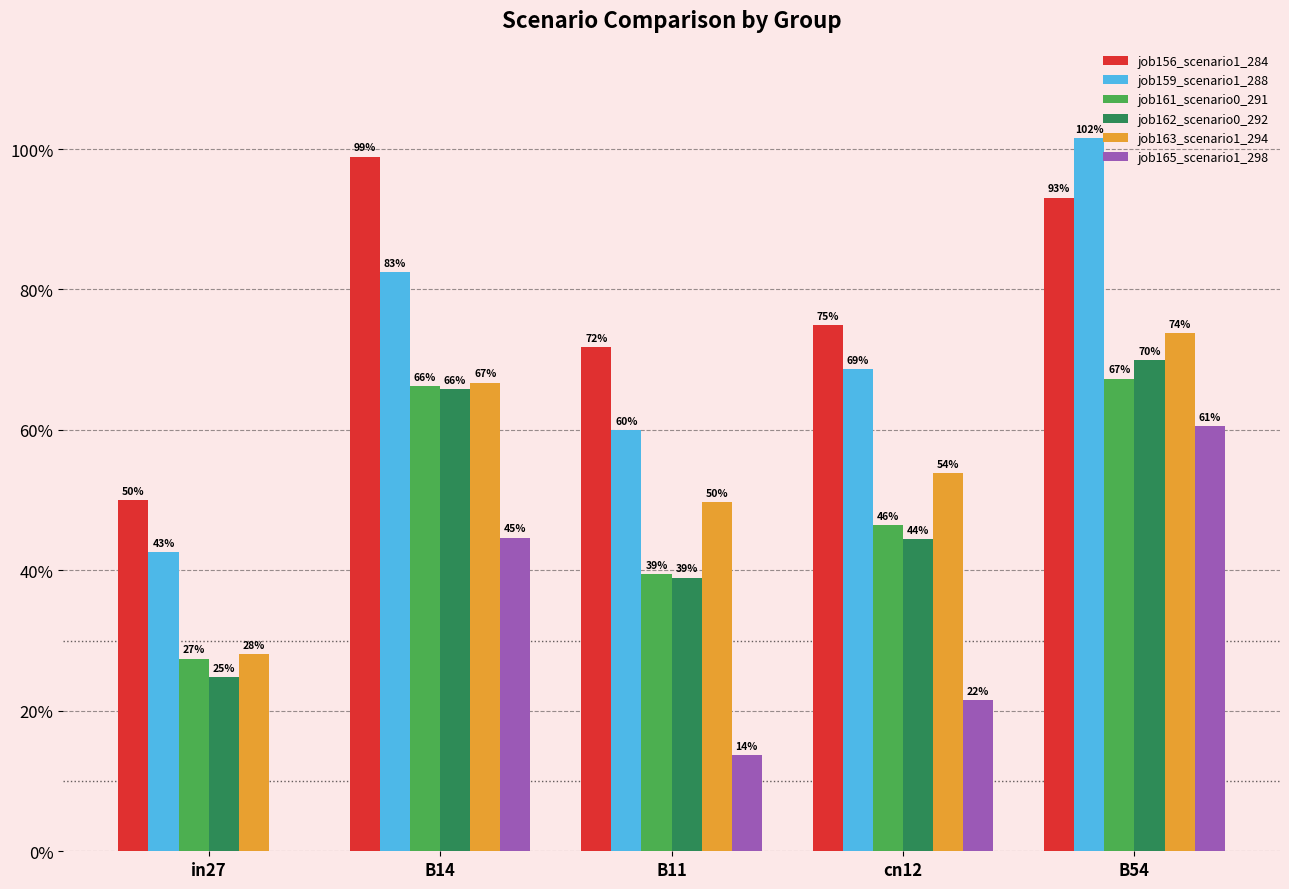

What is the label of the 2nd bar from the left?

B14